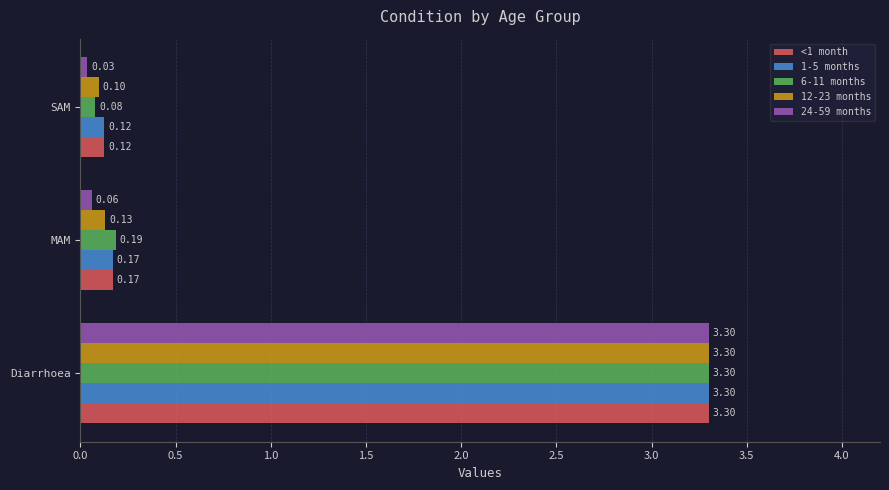

What is the average value of the 24-59 months series?

1.1